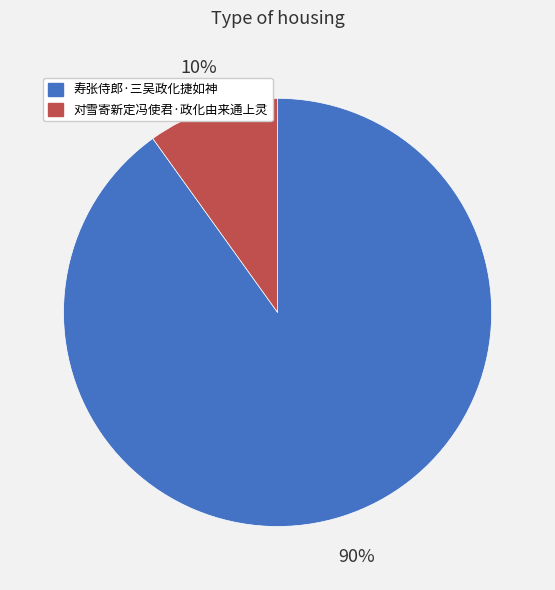

Count the number of slices in the pie.

2